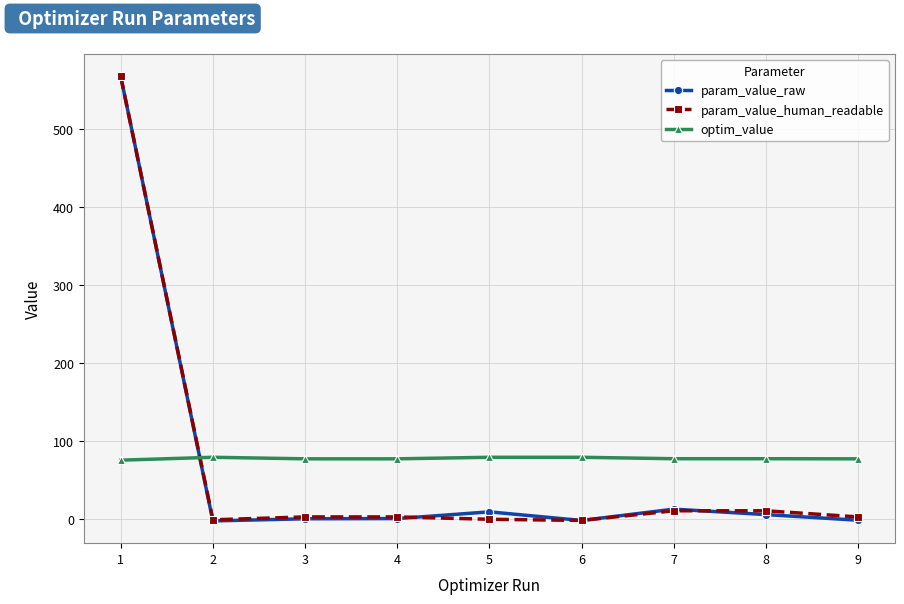

Count the number of data series in this chart.

3